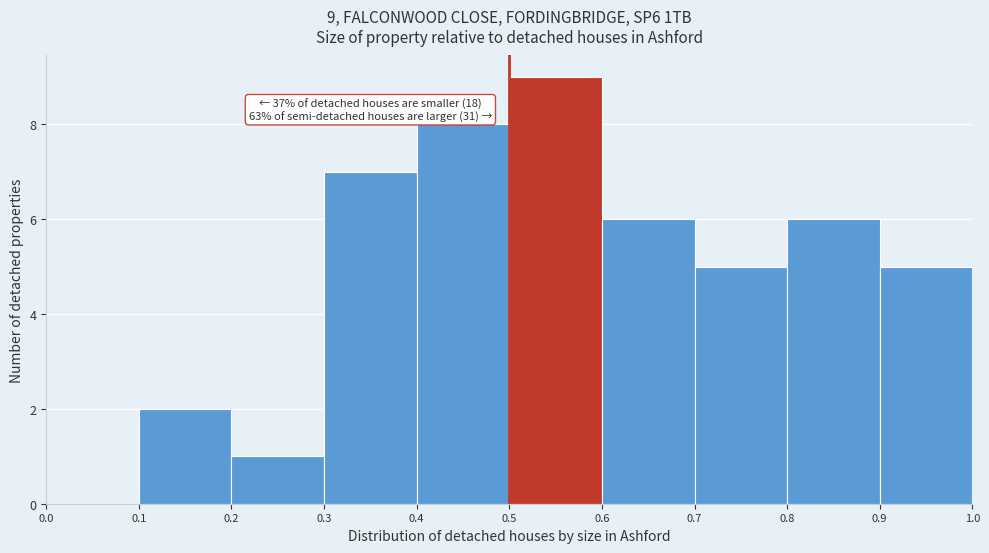

Over which range of the x-axis is the bar tallest?

0.5 to 0.6